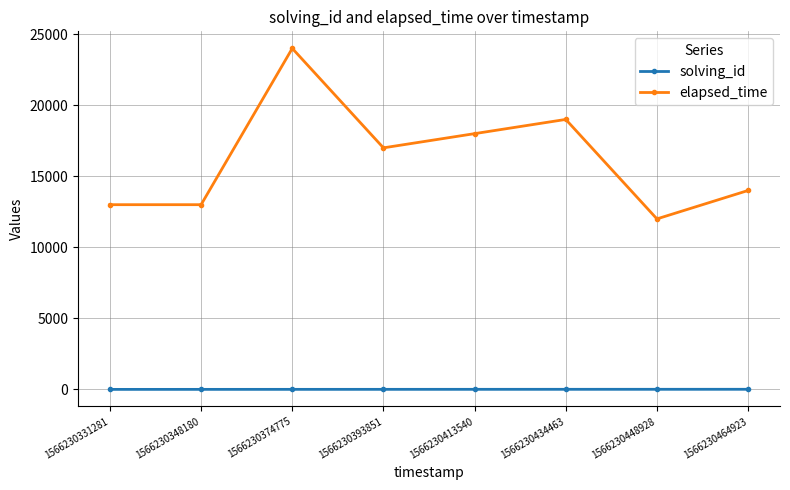

At how many categories does at least one series exceed 17211?

3